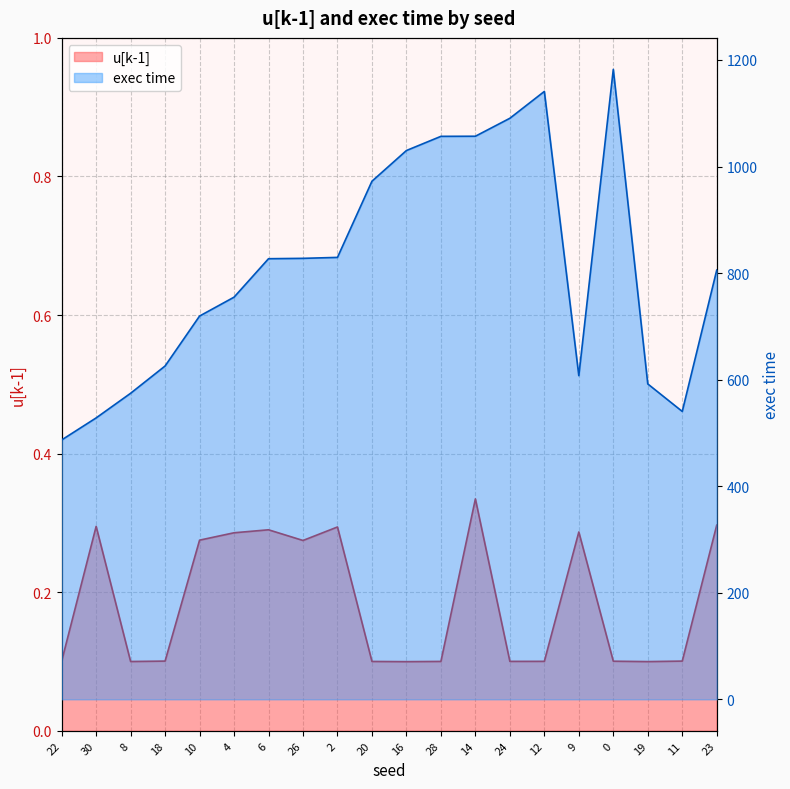

Does the chart display data point markers on the line(s)?

No